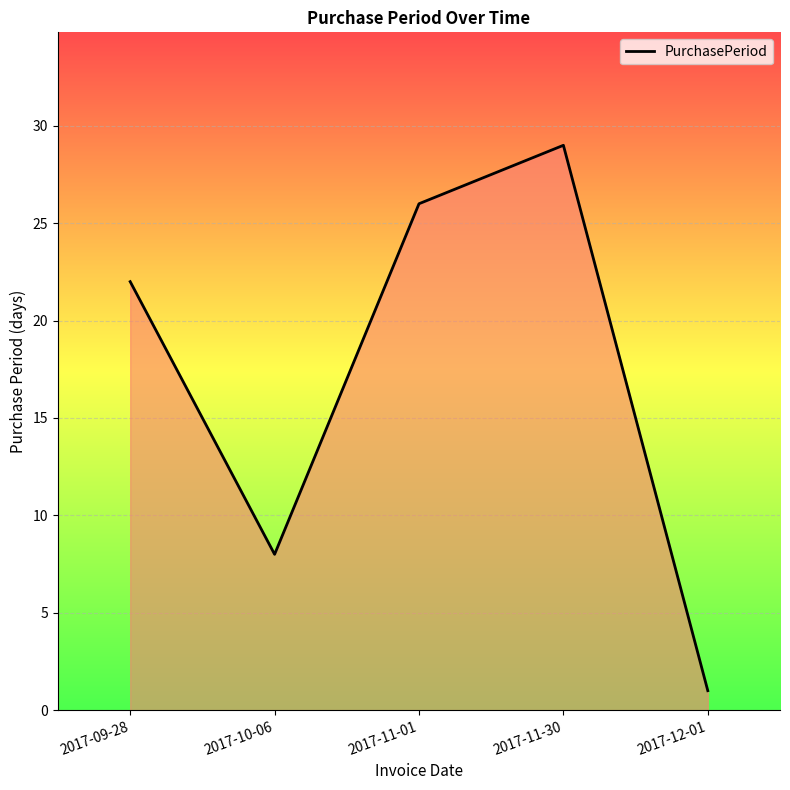

Does the chart have visible grid lines?

Yes